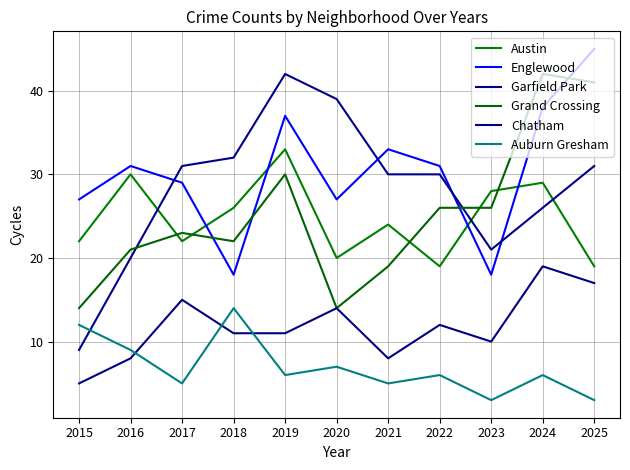

Is it true that Grand Crossing equals 41 at 2025?

True